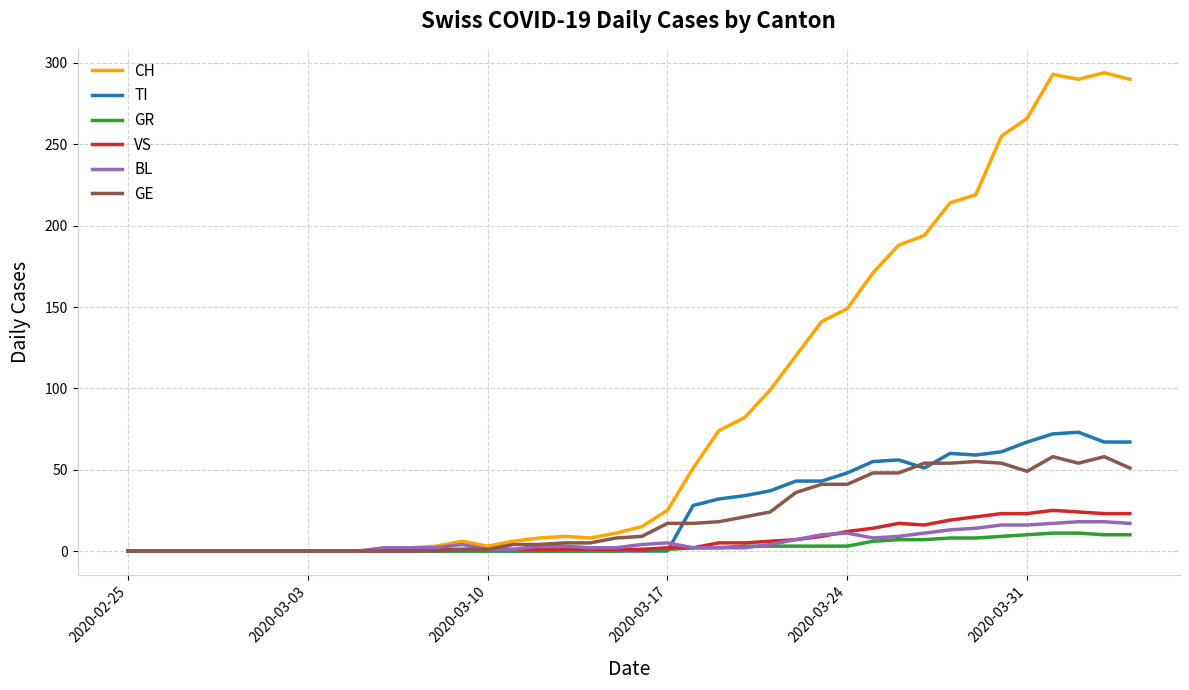

Which series has the largest total across all categories?

CH